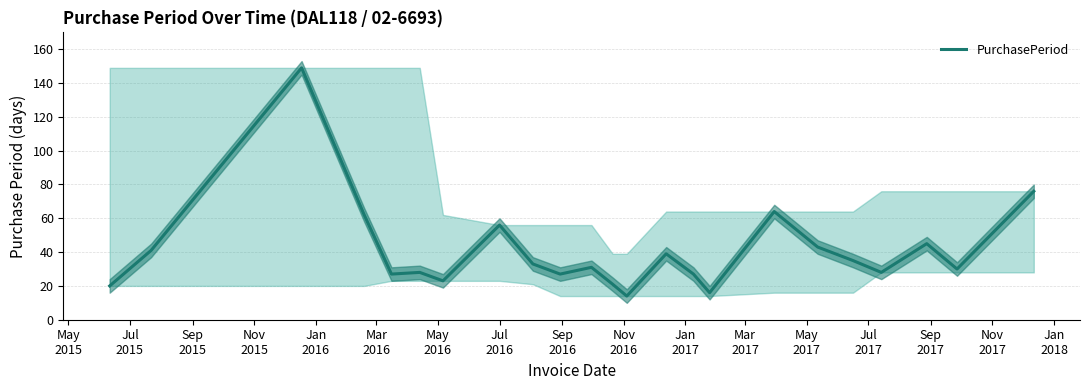

Reading left to right, extract all data points from this chart.

20	41	149	62	27	28	23	56	33	27	31	21	14	39	27	16	64	43	35	28	45	30	76